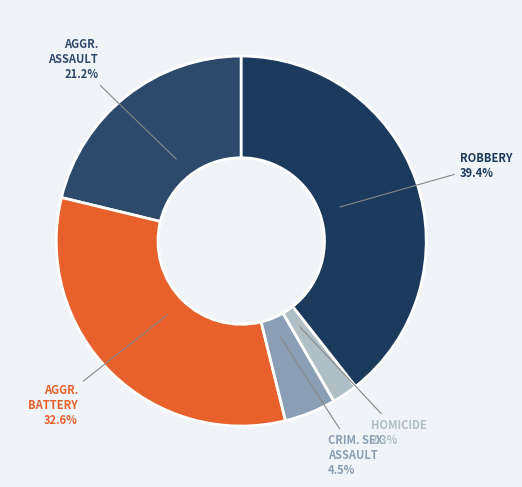

Which has a higher value, HOMICIDE or AGGR. ASSAULT?

AGGR. ASSAULT